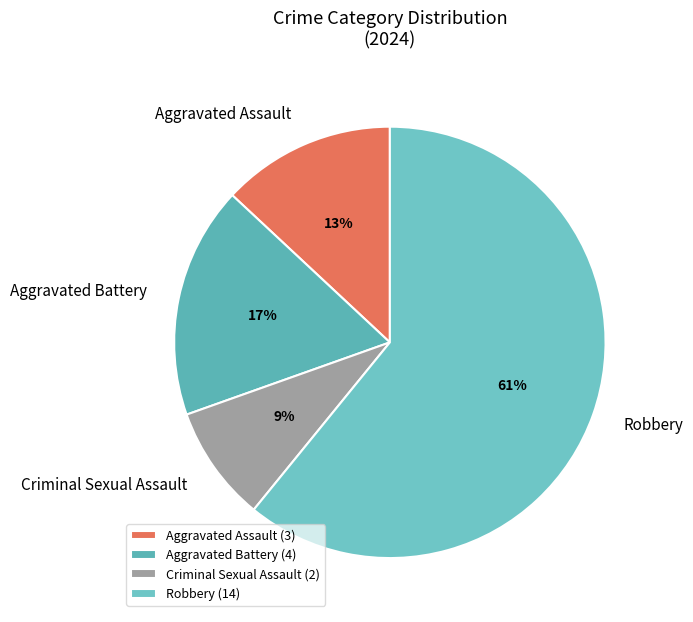

Does Aggravated Assault represent more than half of the total?

No